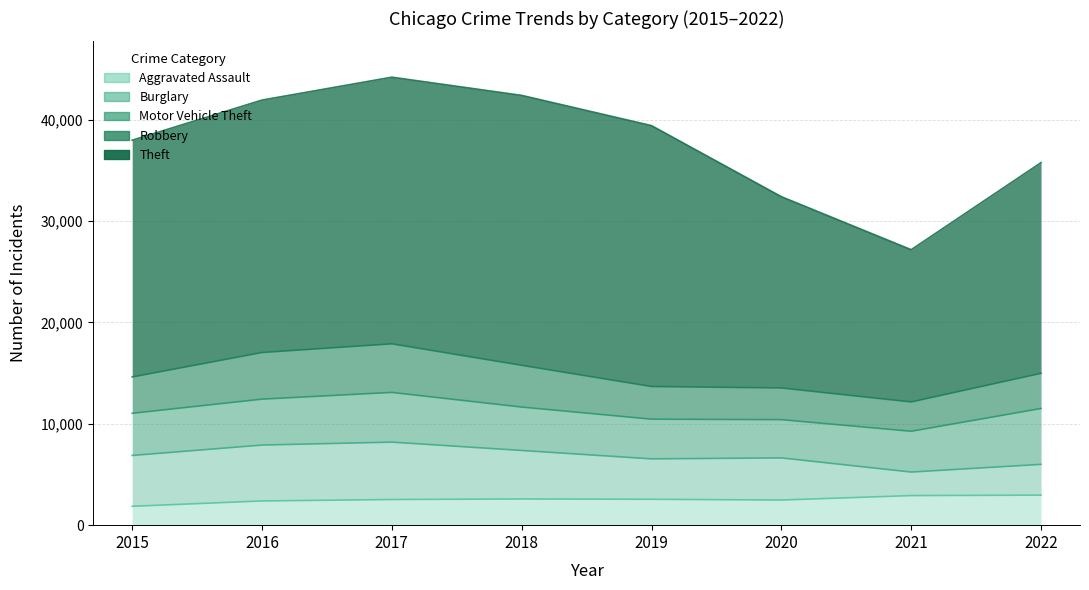

How many times do Burglary and Aggravated Assault cross each other?

2